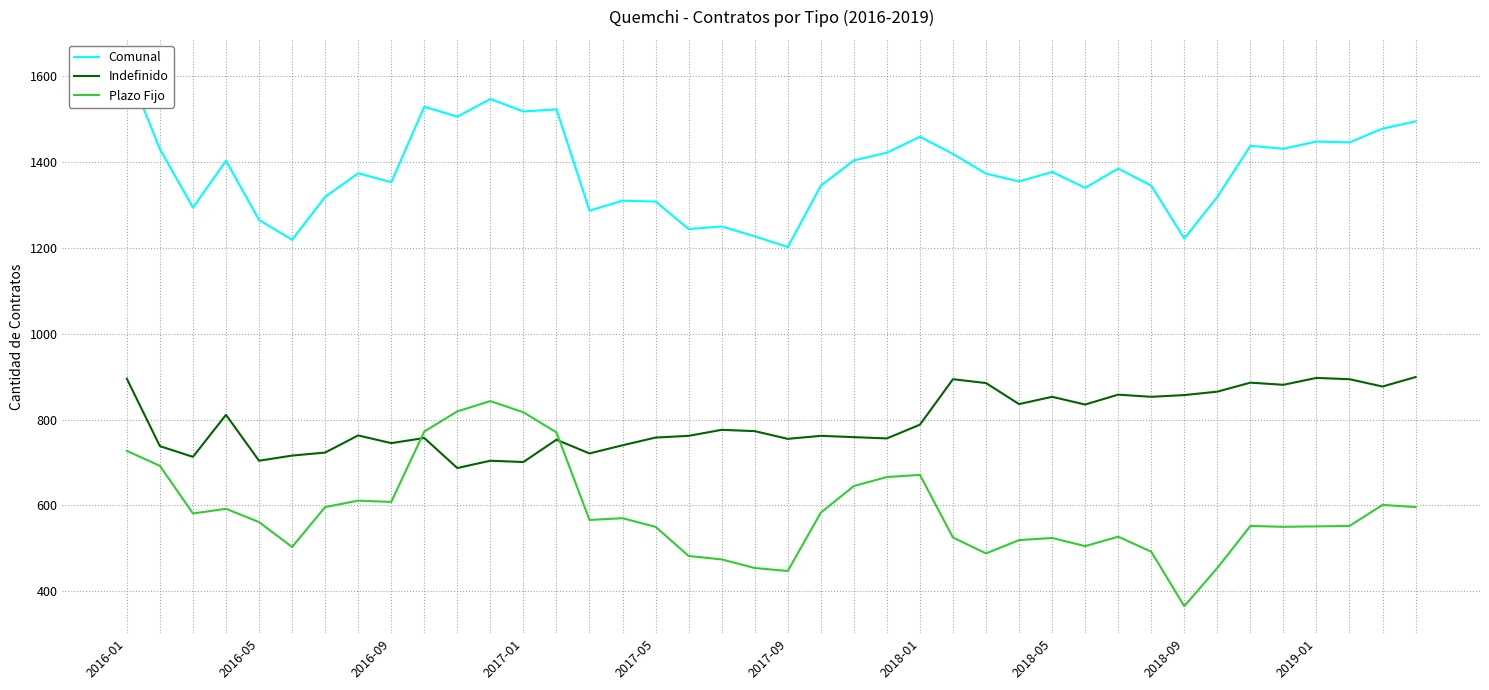

At which category is the sum across all series the highest?

2016-01